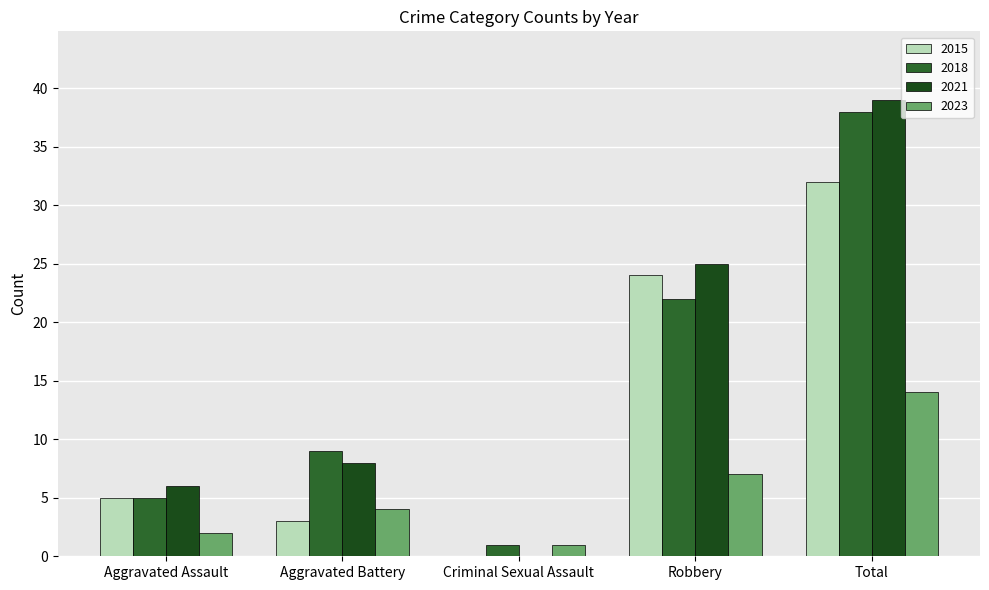

Does the chart contain stacked bars?

No